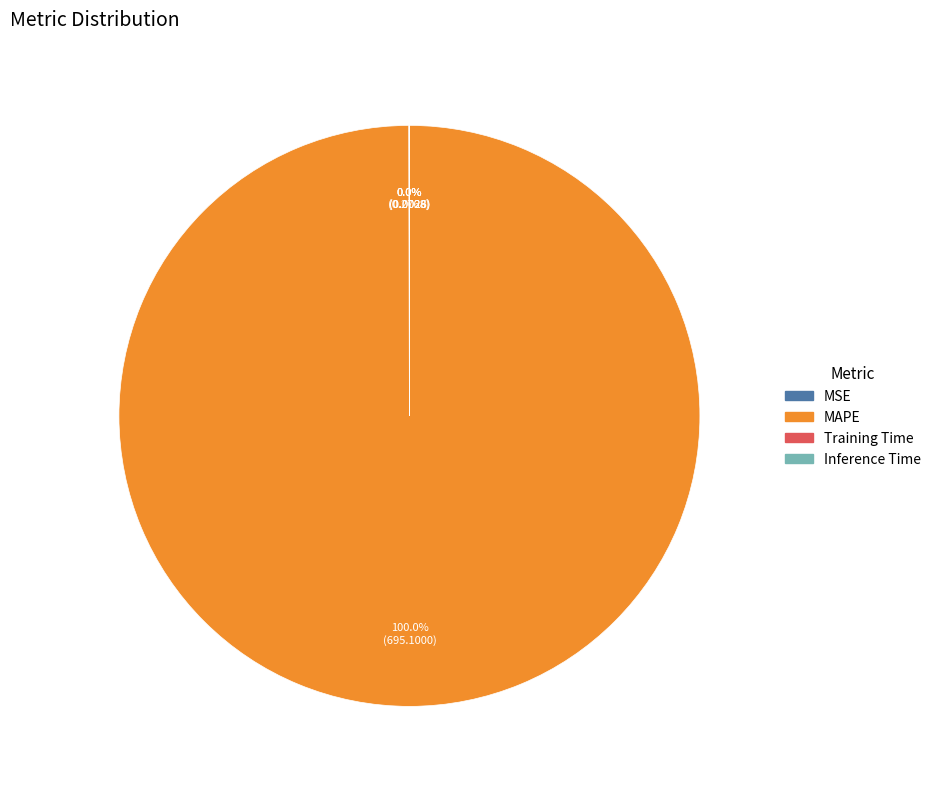

Is there any slice that represents more than half of the pie?

Yes